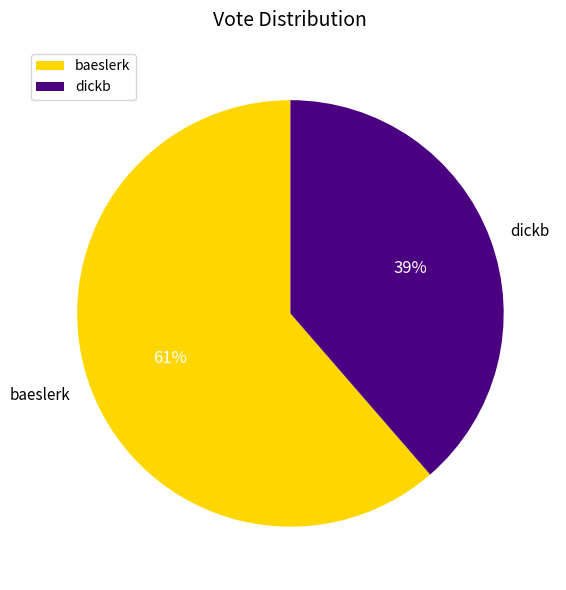

Approximately how many times larger is the value at dickb compared to baeslerk?

0.6